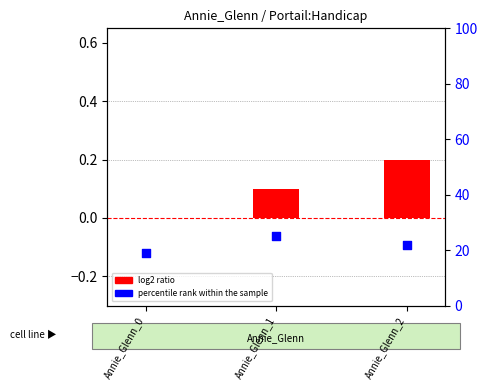

Which series has the largest total across all categories?

percentile rank within the sample